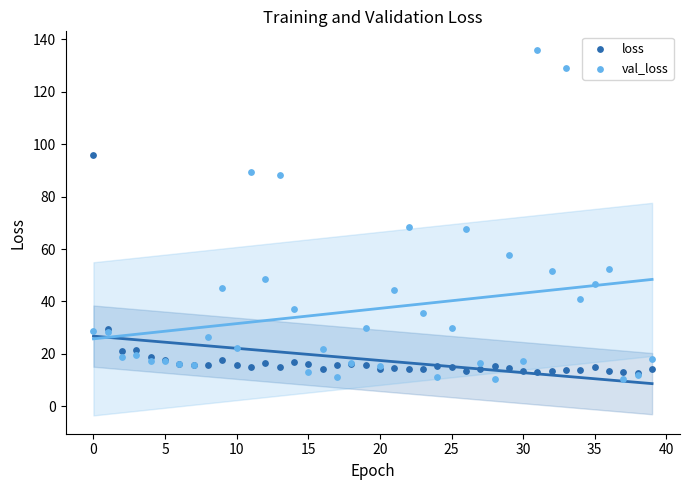

What are all the series names shown in the legend?

loss, val_loss